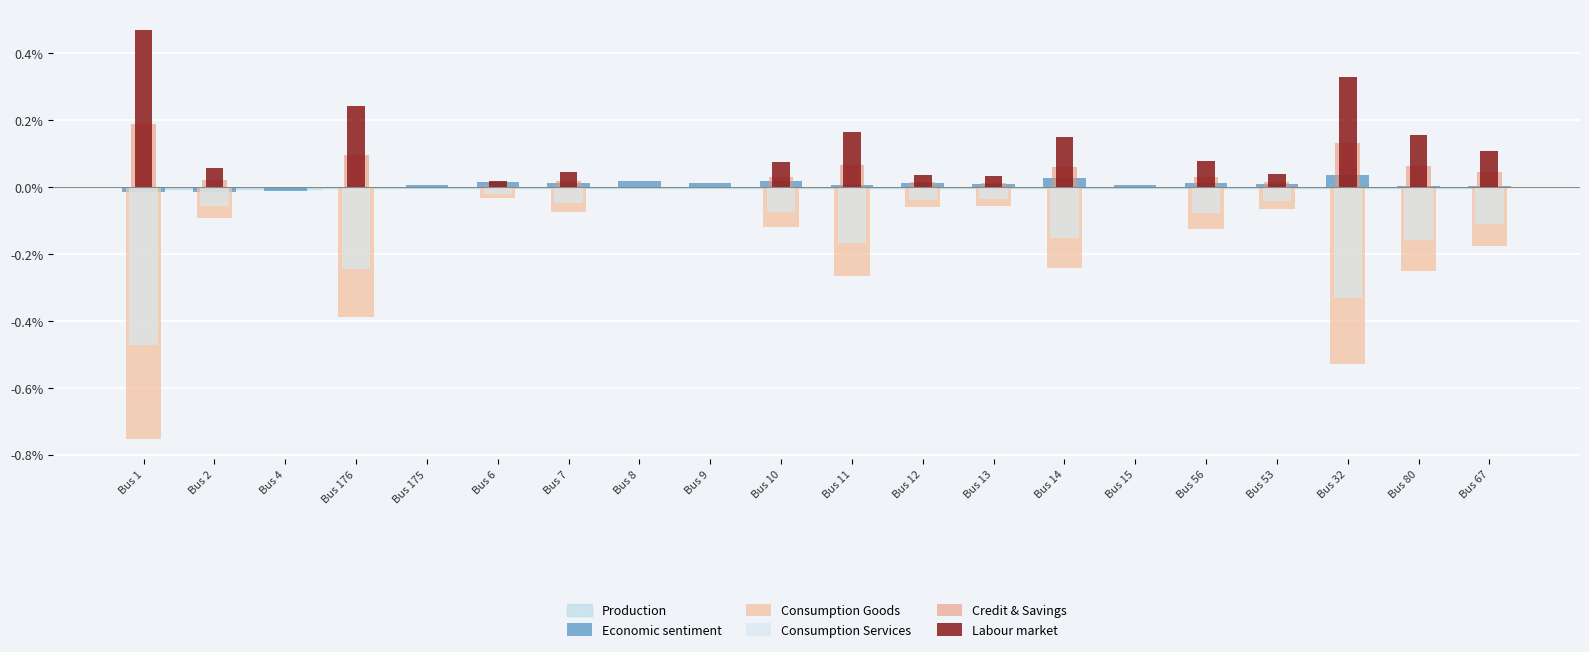

How many data points in Economic sentiment are above 0?

16